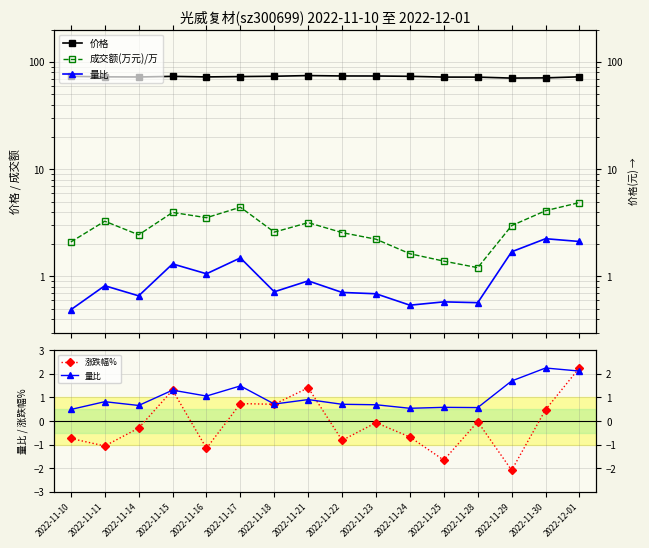

Which category has the highest value in the 价格 series?

2022-11-21